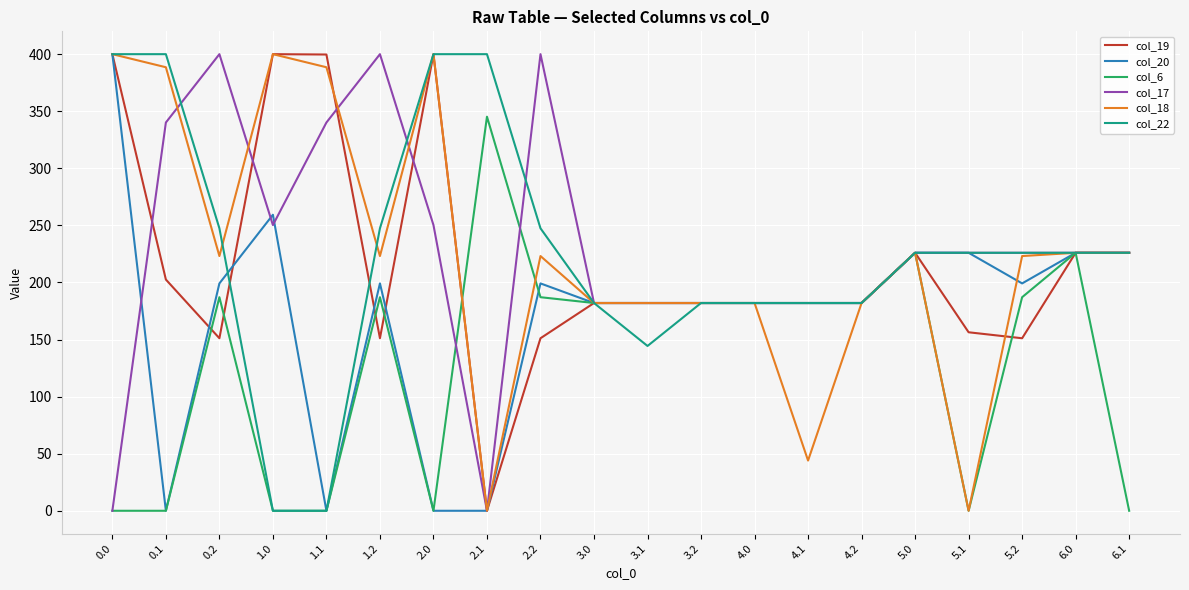

True or false: col_20 has a value of 186.3 at 2.0.

False